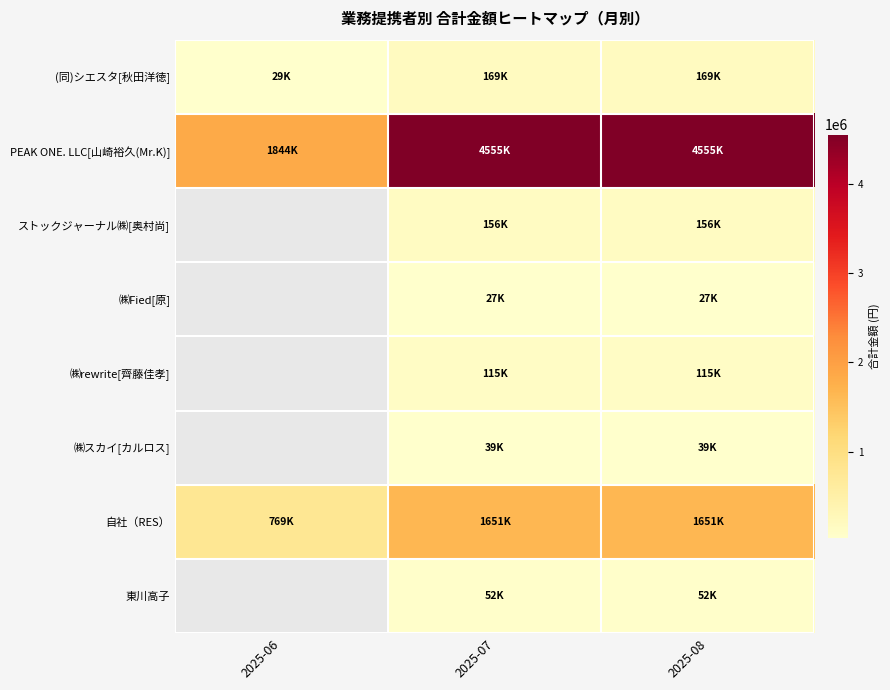

Is the value of ㈱rewrite[齊藤佳孝] at 2025-06 greater than the value of ㈱Fied[原] at 2025-06?

No